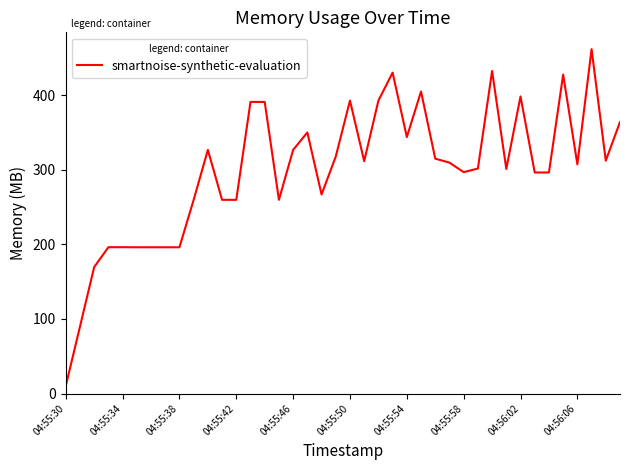

What is the sum of all values?

11953.0